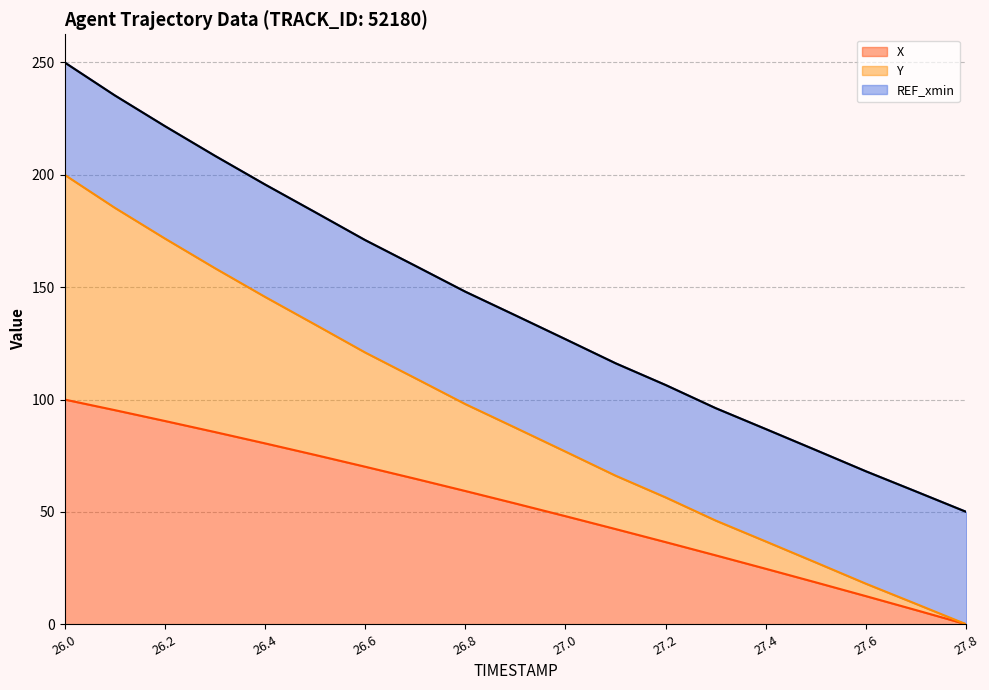

What is the total value across all series at 26.2?

221.7